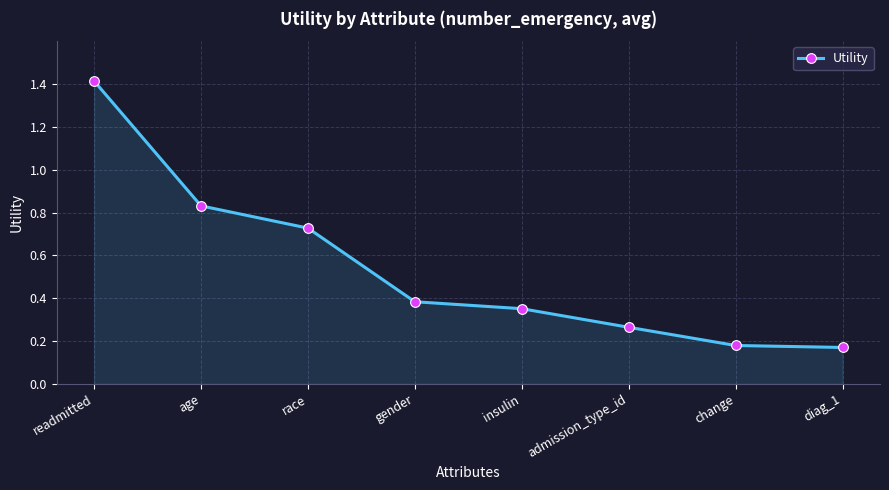

What is the label of the 8th point from the right?

readmitted